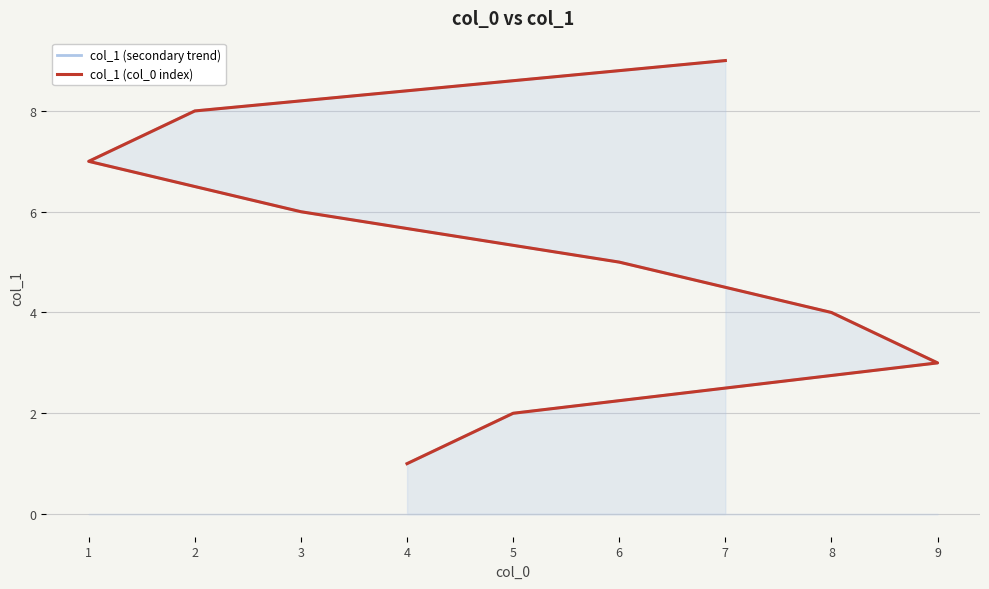

Rank the series by their maximum value, from highest to lowest.

col_1 (secondary trend), col_1 (col_0 index)